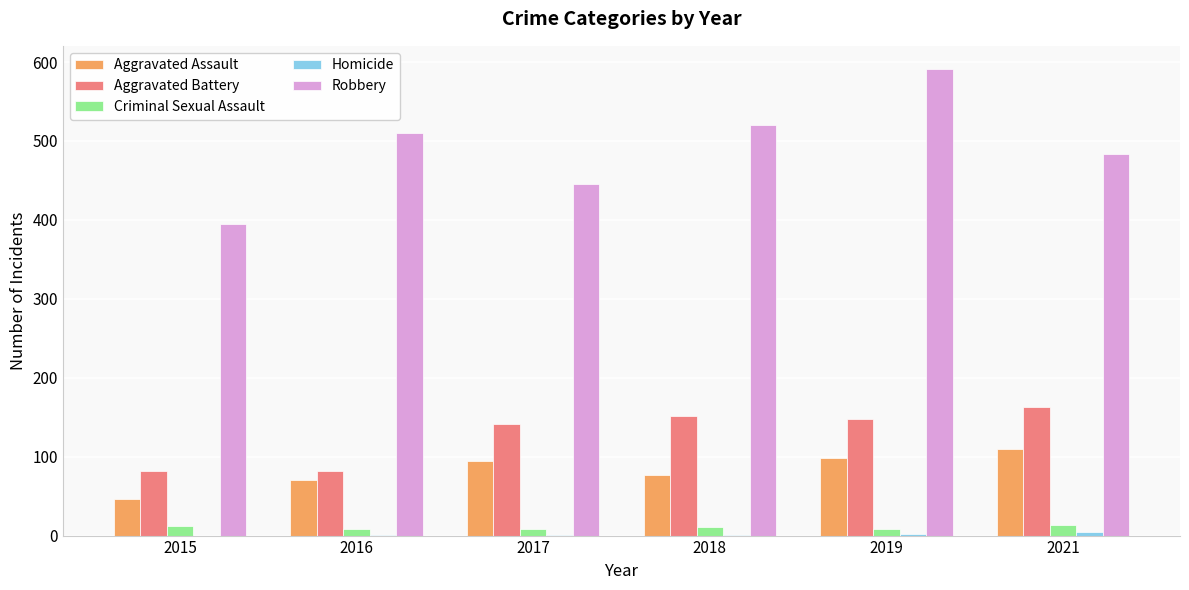

Between 2017 and 2018, which series saw the biggest shift?

Robbery